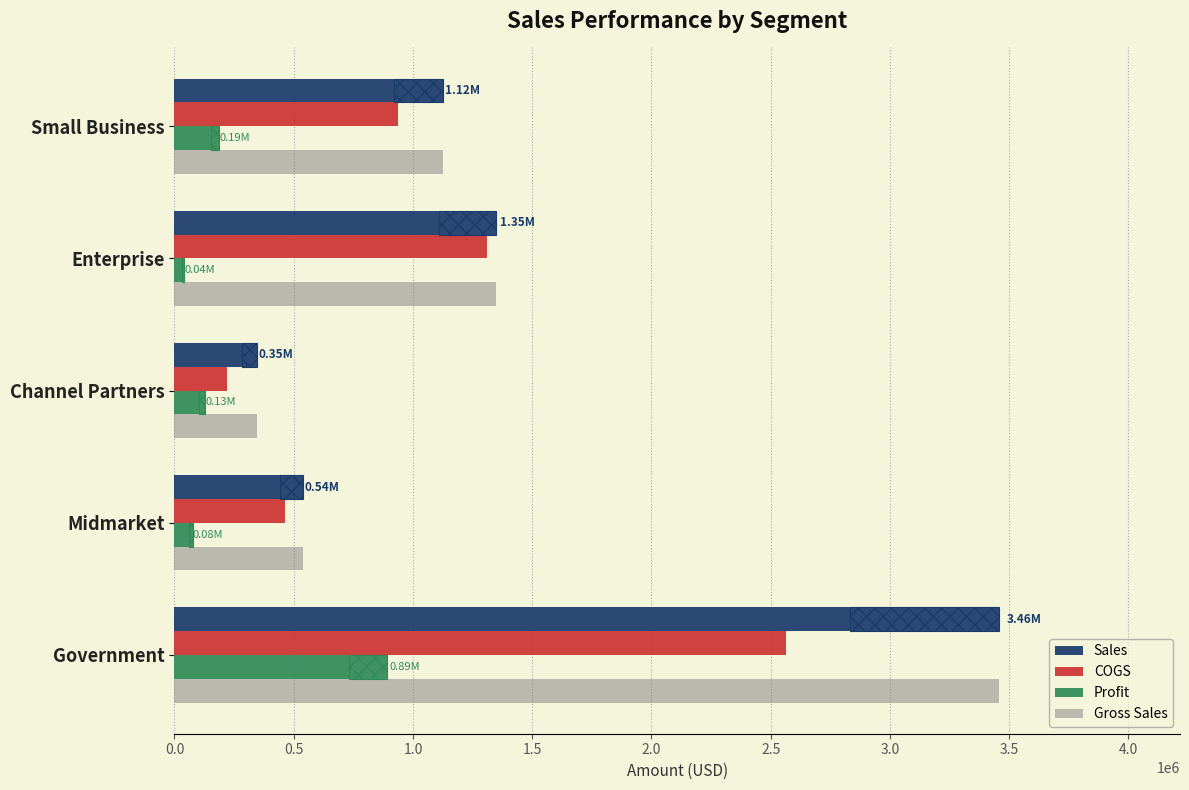

The value of Gross Sales at Midmarket is 537895. True or false?

True